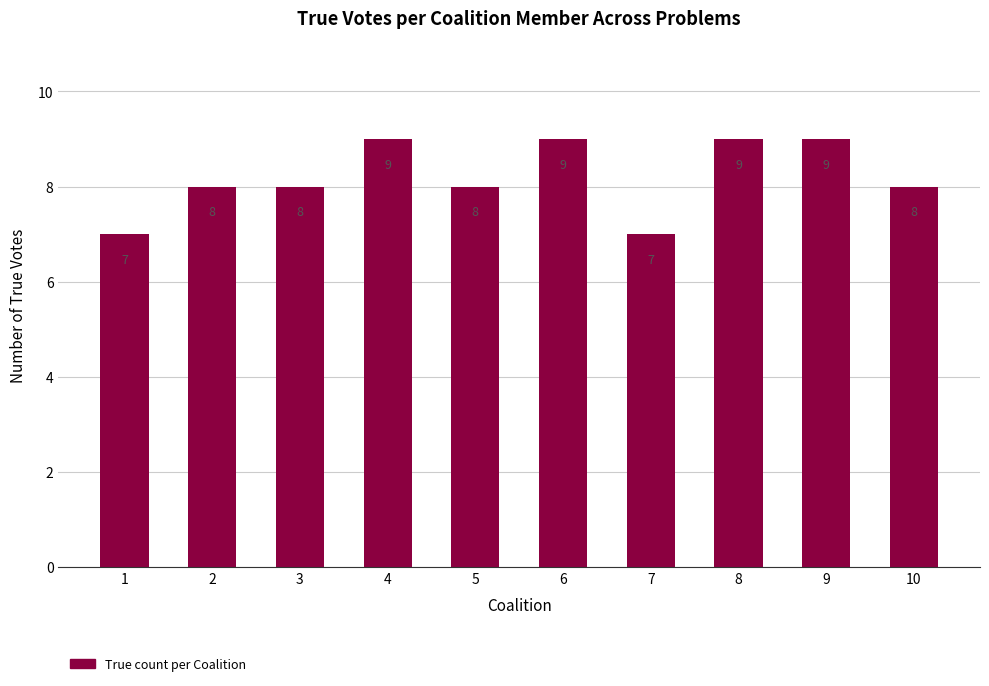

What is the difference between the values at 9 and 10?

1